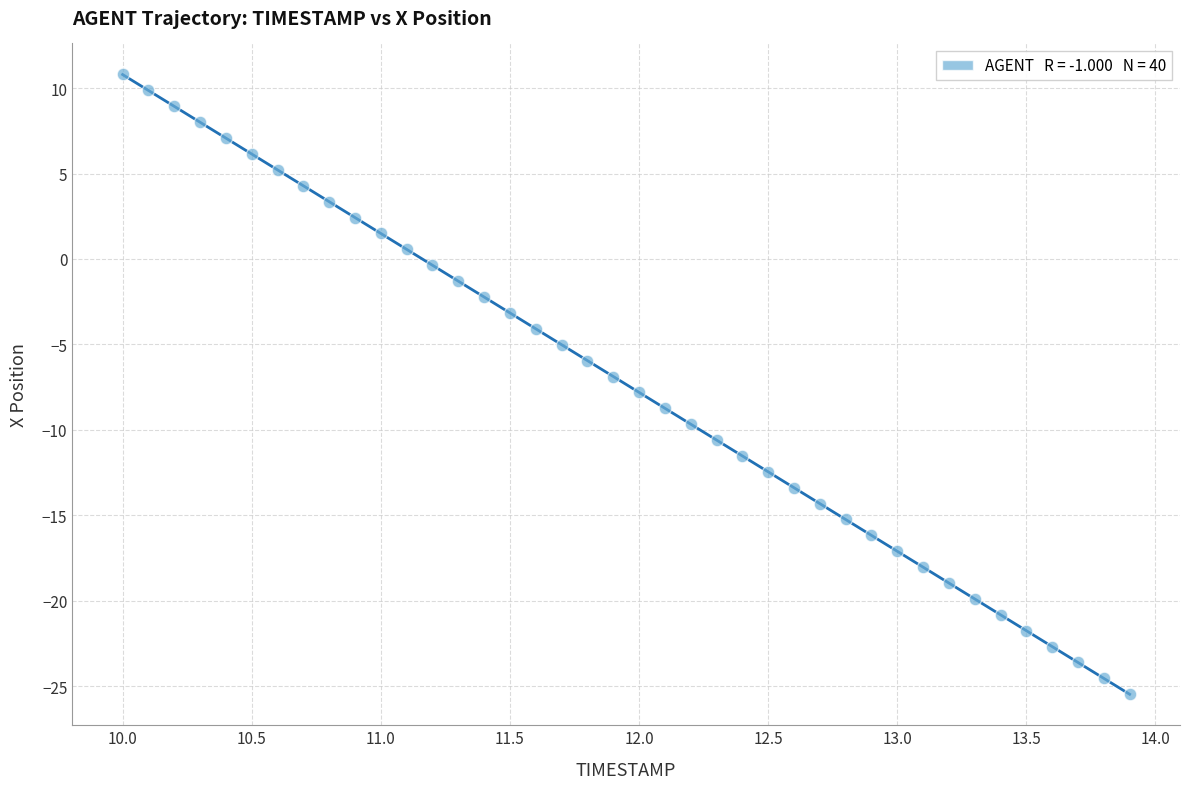

What is the range of Y values (max minus min)?

36.3